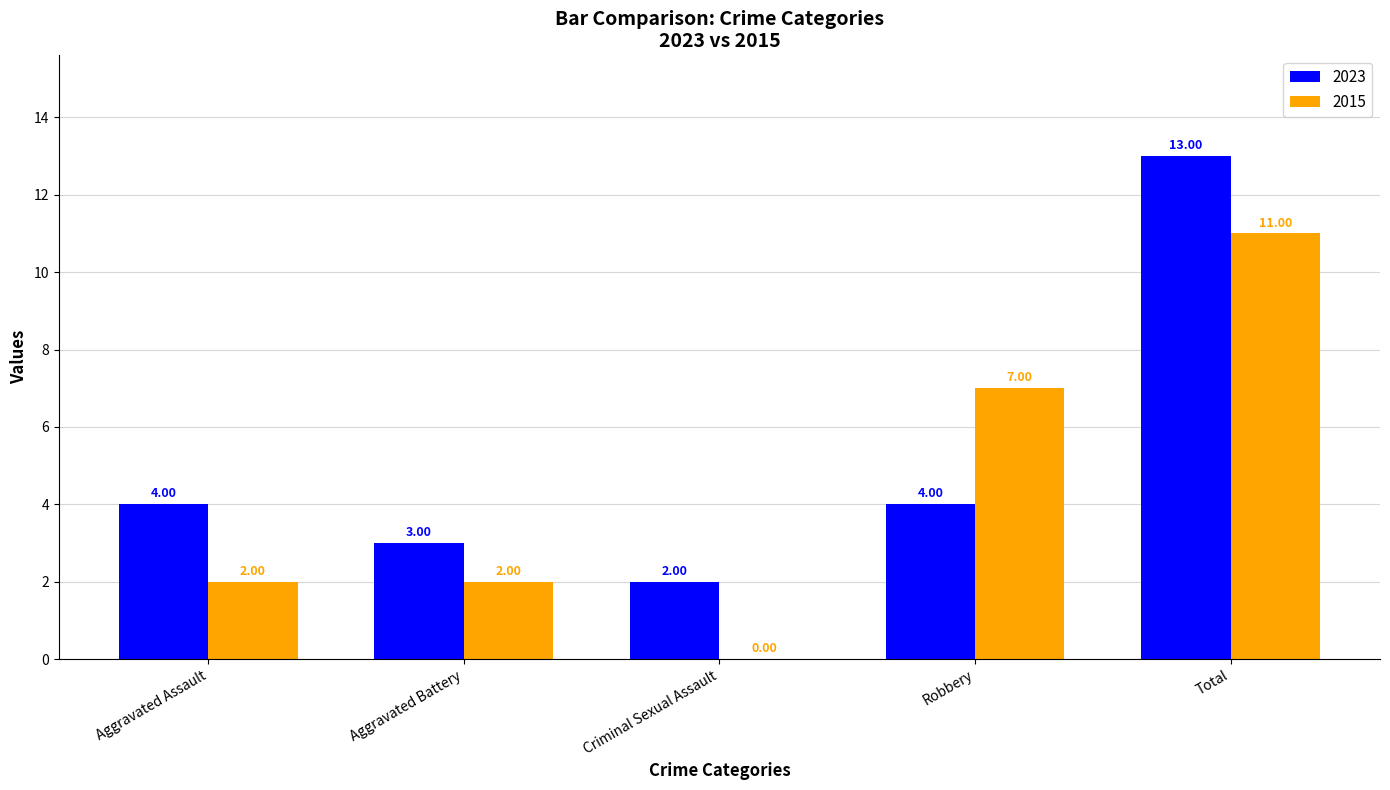

What are all the series names shown in the legend?

2023, 2015